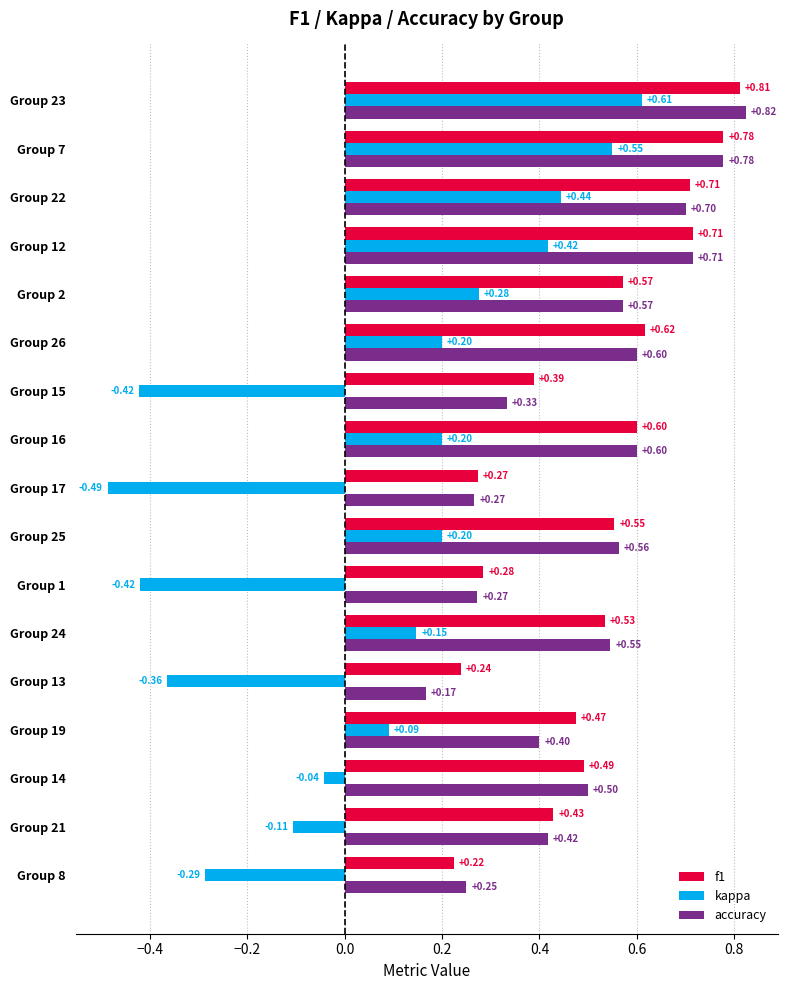

At which category is the sum across all series the highest?

Group 23